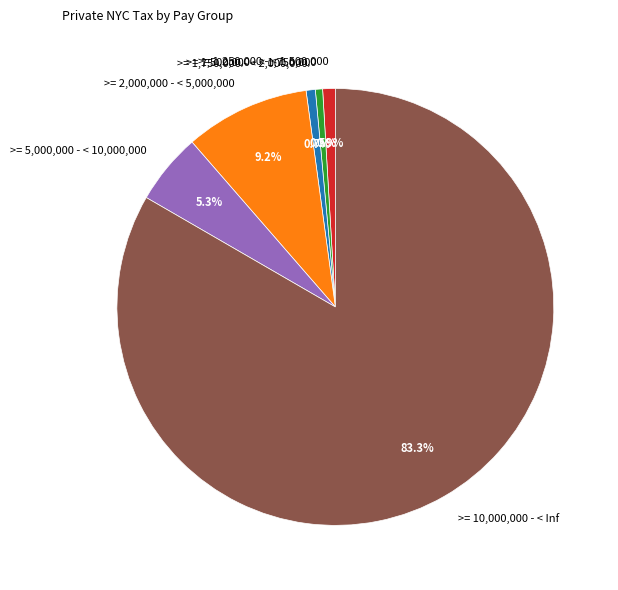

To the nearest percent, what is the difference between the largest and smallest slice percentages?

83%